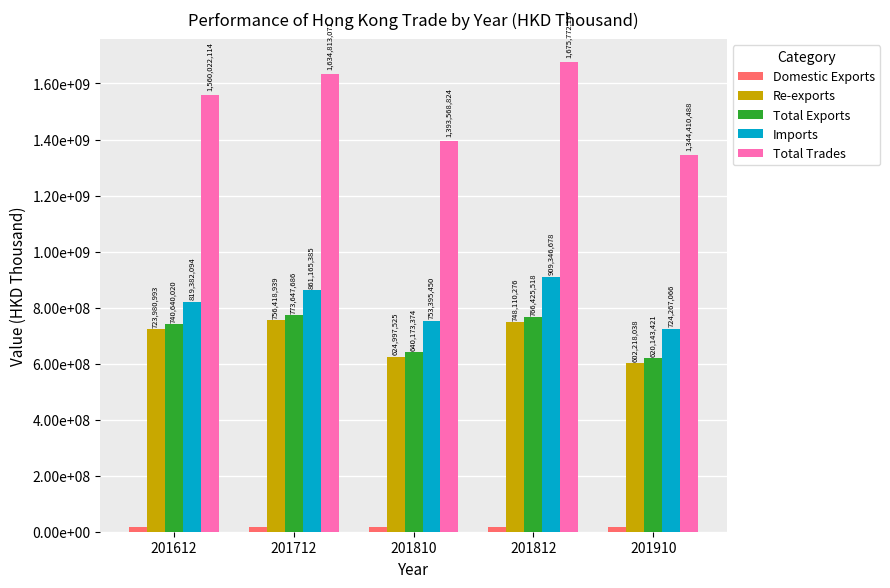

Is it true that Total Trades equals 2676080730.7 at 201812?

False